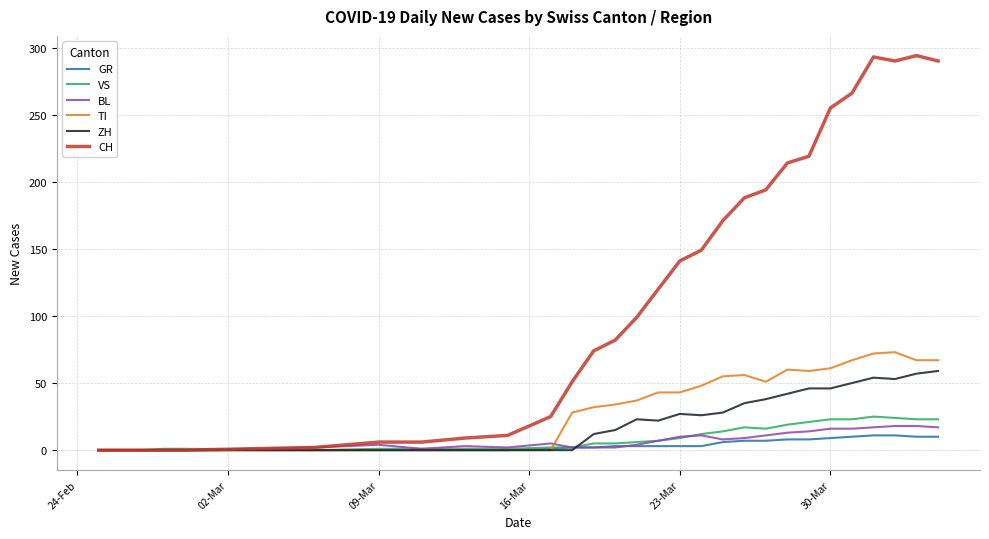

Which series has the largest range (max minus min)?

CH